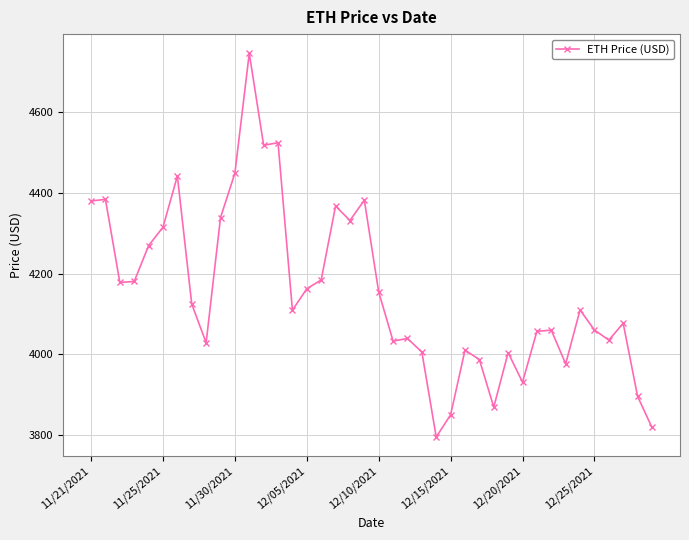

What is the value of the 39th point from the left?

3895.3